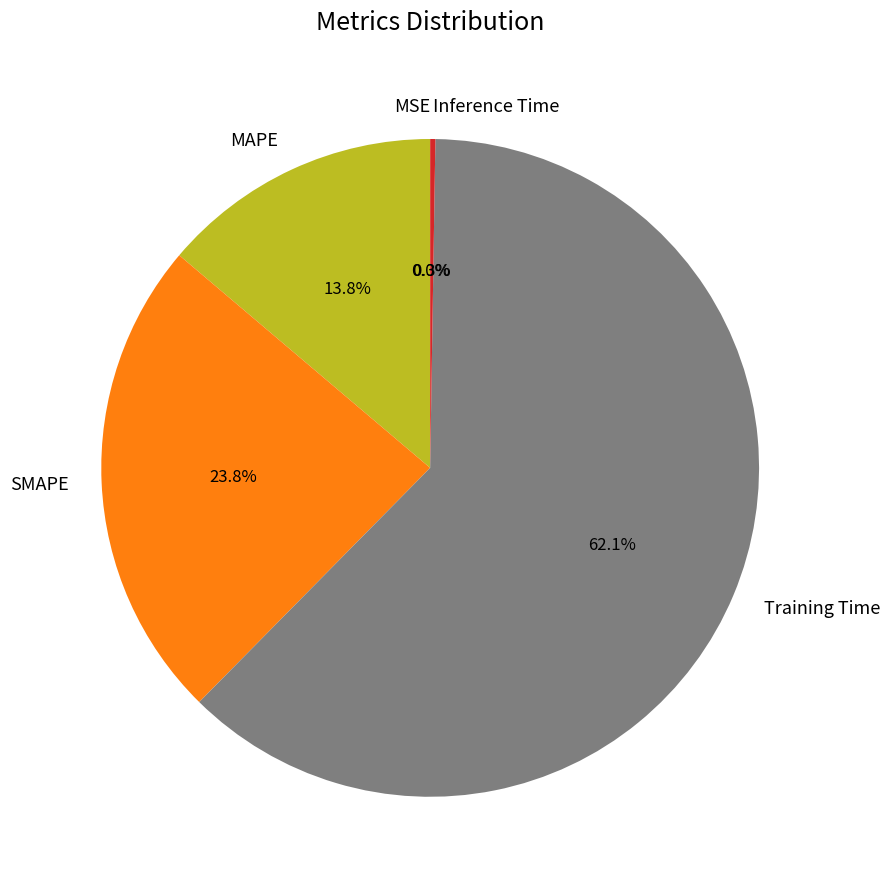

What portion of the pie excludes SMAPE?

76.2%